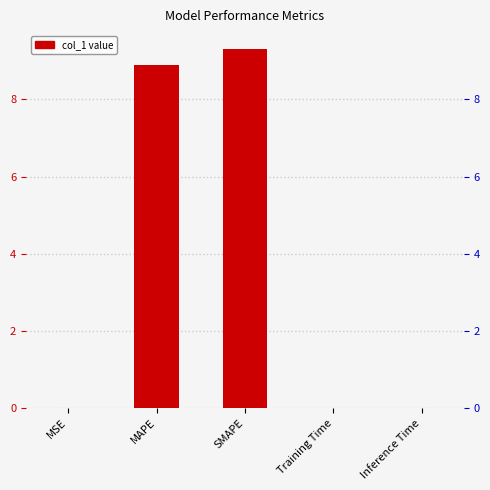

What position from the right is MSE?

5